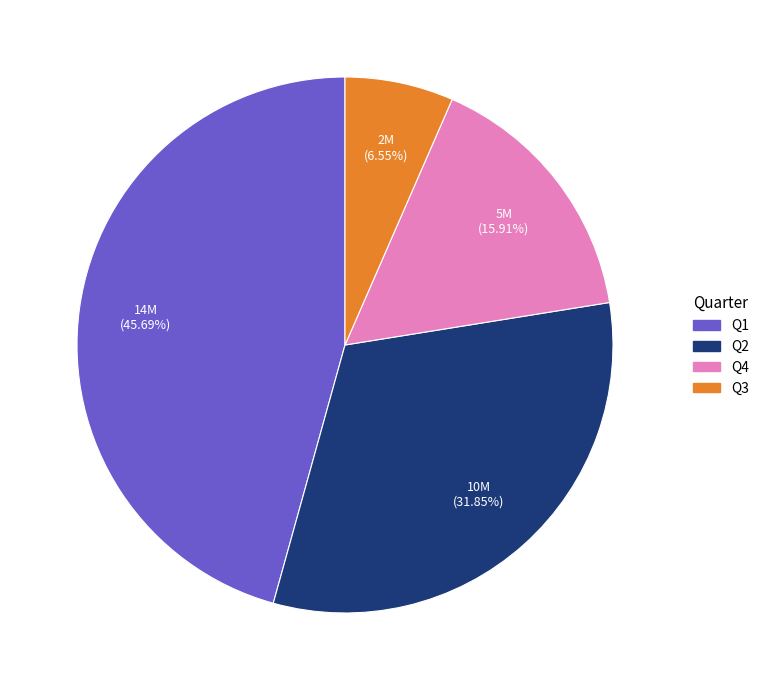

What percentage is NOT represented by Q2?

68.2%